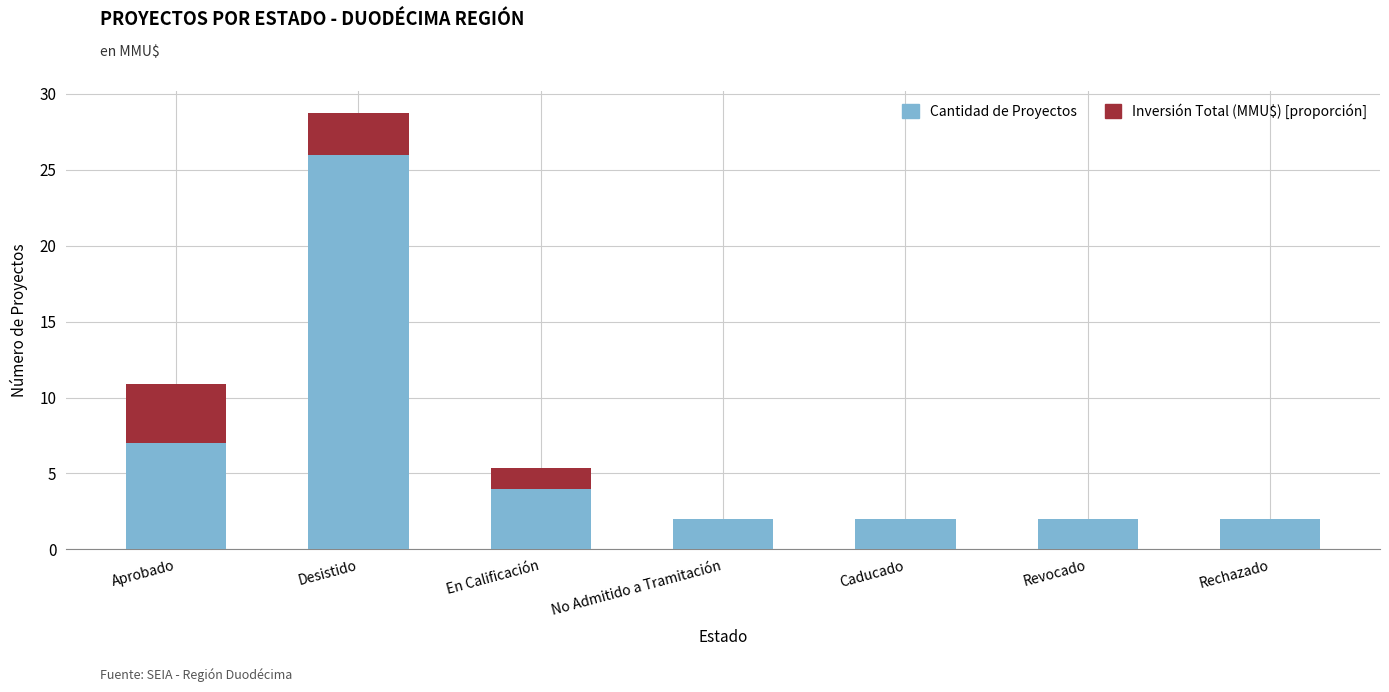

True or false: Cantidad de Proyectos has a value of 0.8 at No Admitido a Tramitación.

False